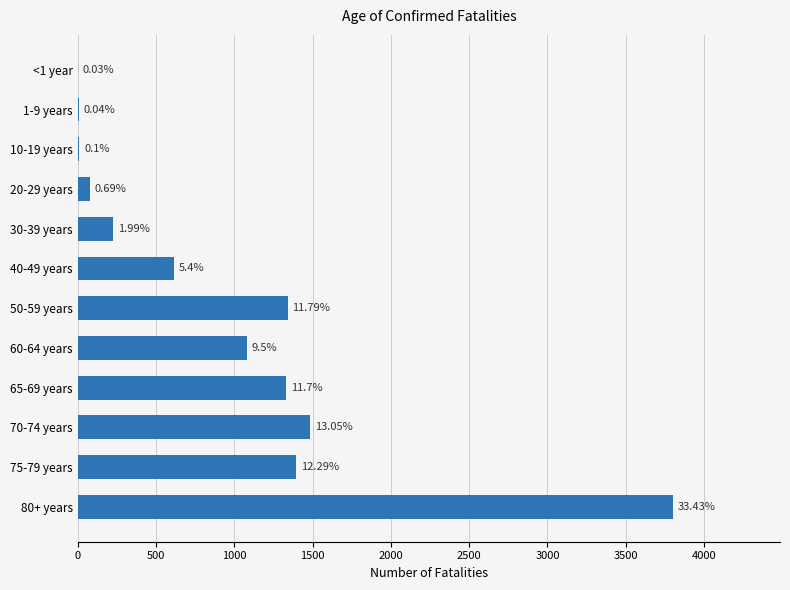

What is the minimum value shown in the chart?

3